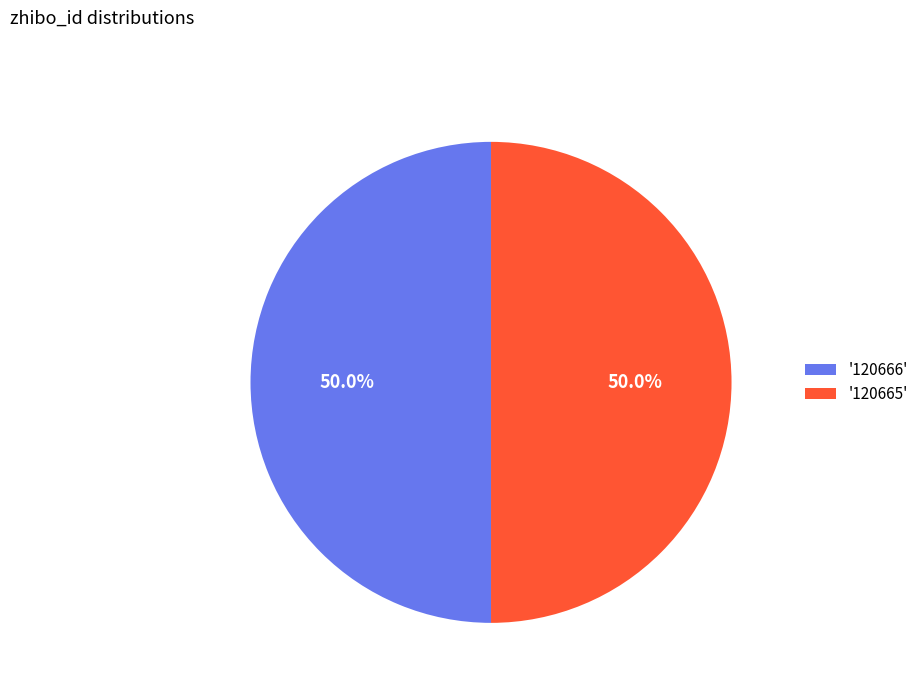

What is the ratio of the value at '120665' to the value at '120666'?

1.0